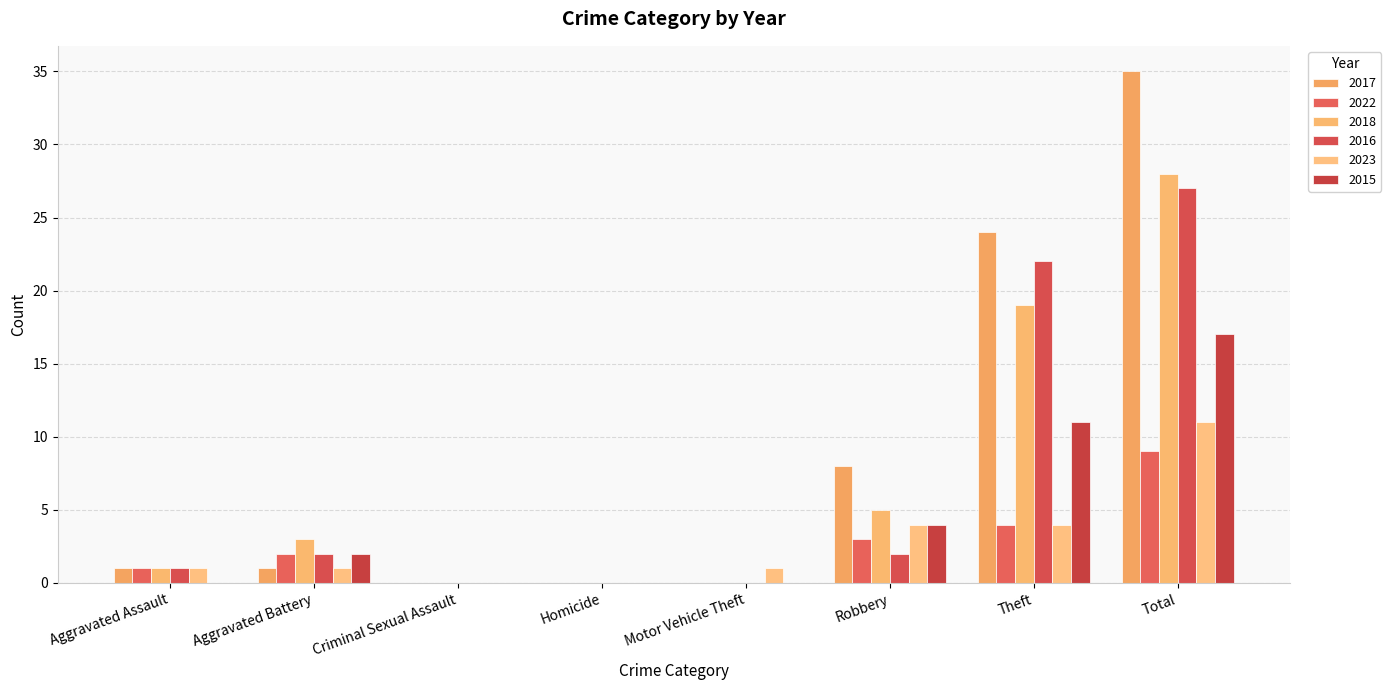

Does the chart contain stacked bars?

No